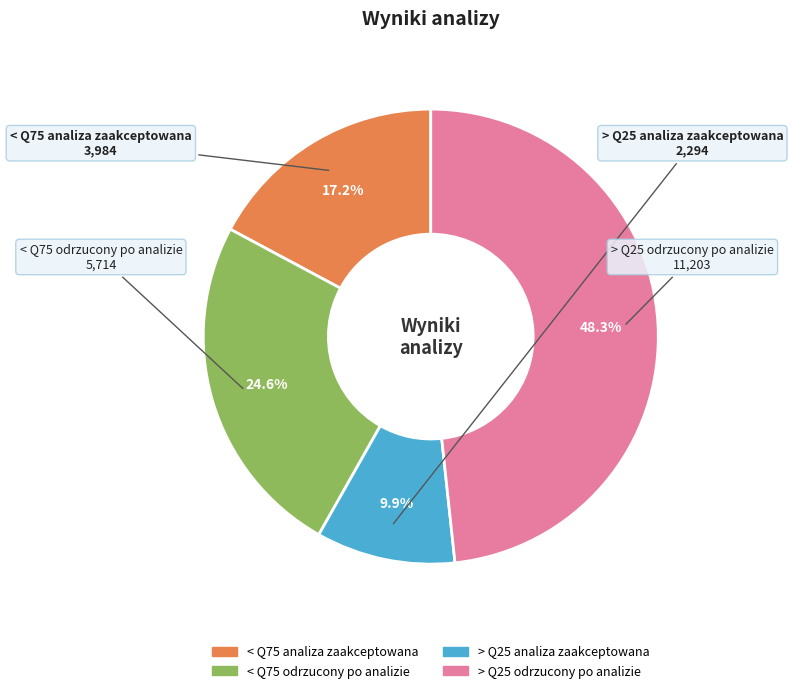

What is the smallest slice in the pie chart?

> Q25 analiza zaakceptowana